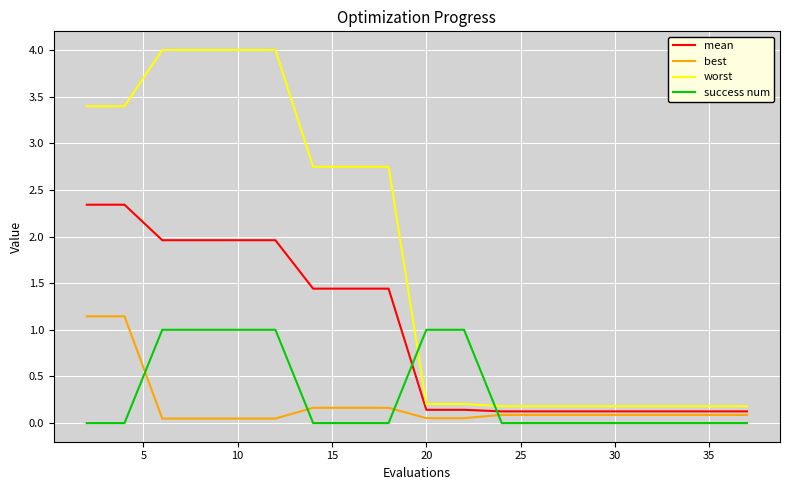

Which series has the widest spread of values?

worst